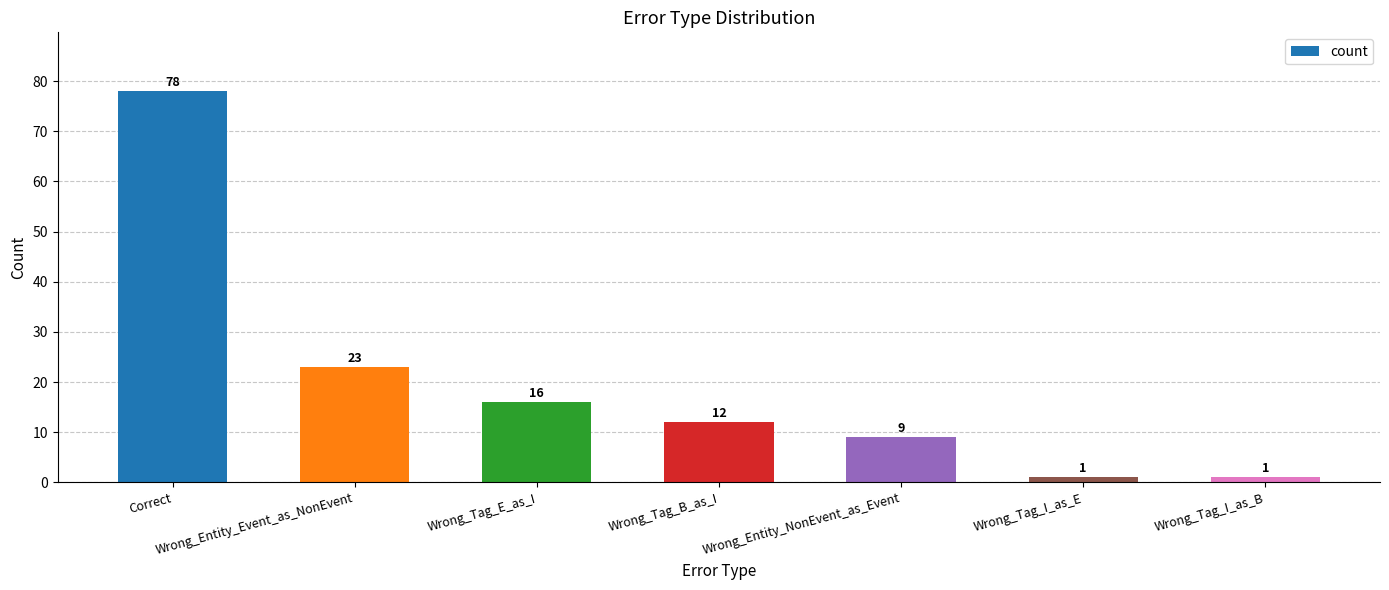

What is the sum of all values?

140